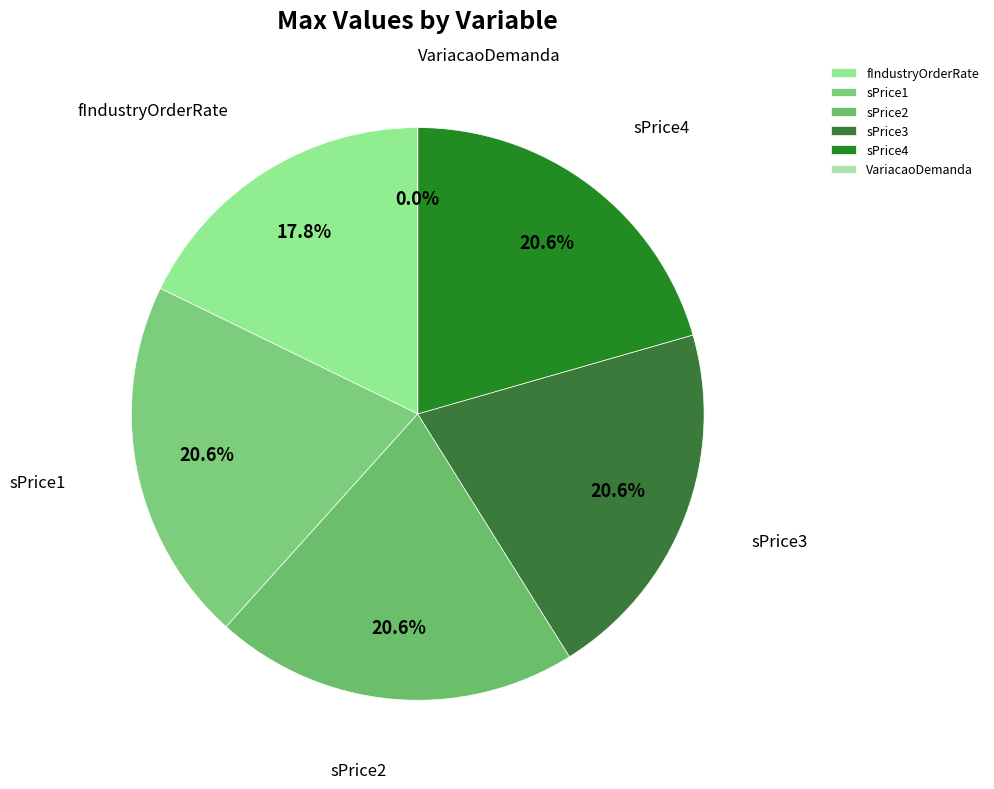

What percentage is the sPrice3 slice, to the nearest percent?

21%